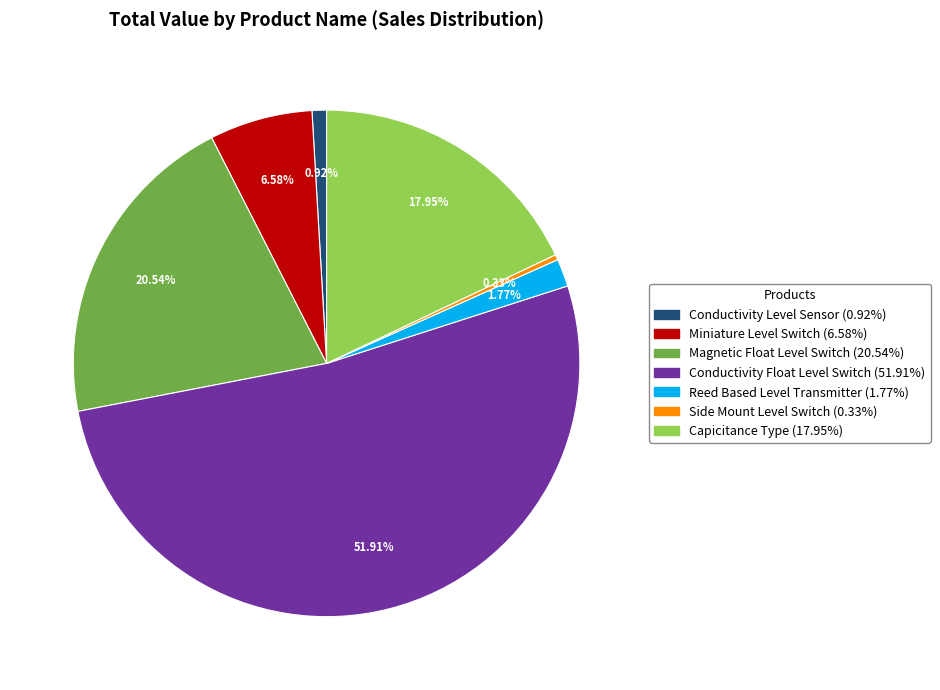

Is there any slice that represents more than half of the pie?

Yes